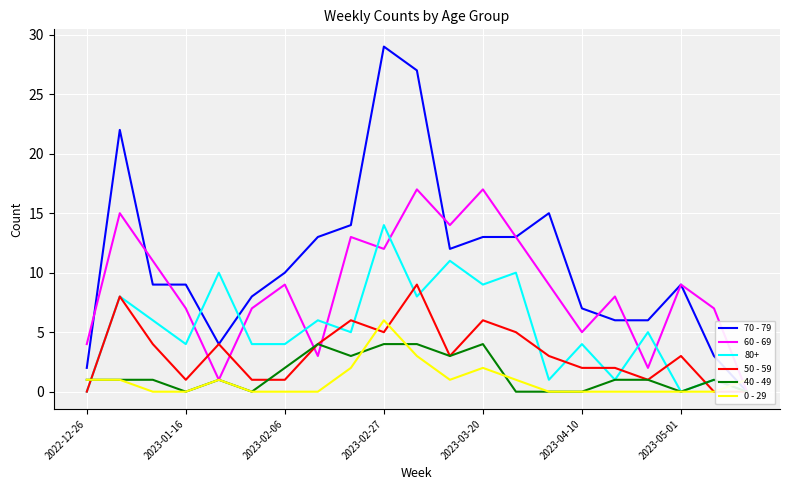

What is the average value of the 0 - 29 series?

1